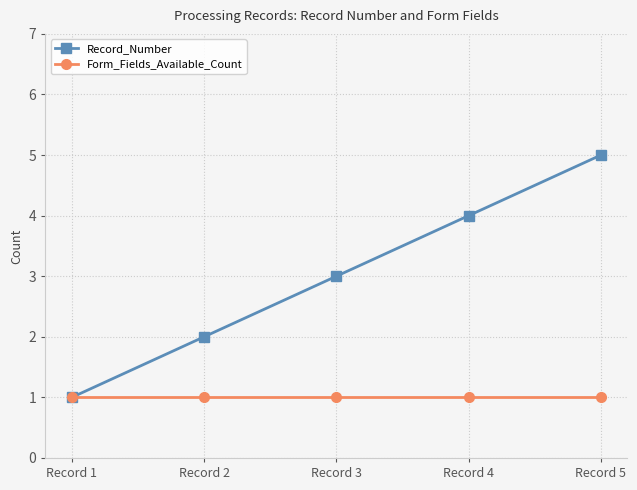

The Form_Fields_Available_Count series shows 1 at Record 1. True or false?

True